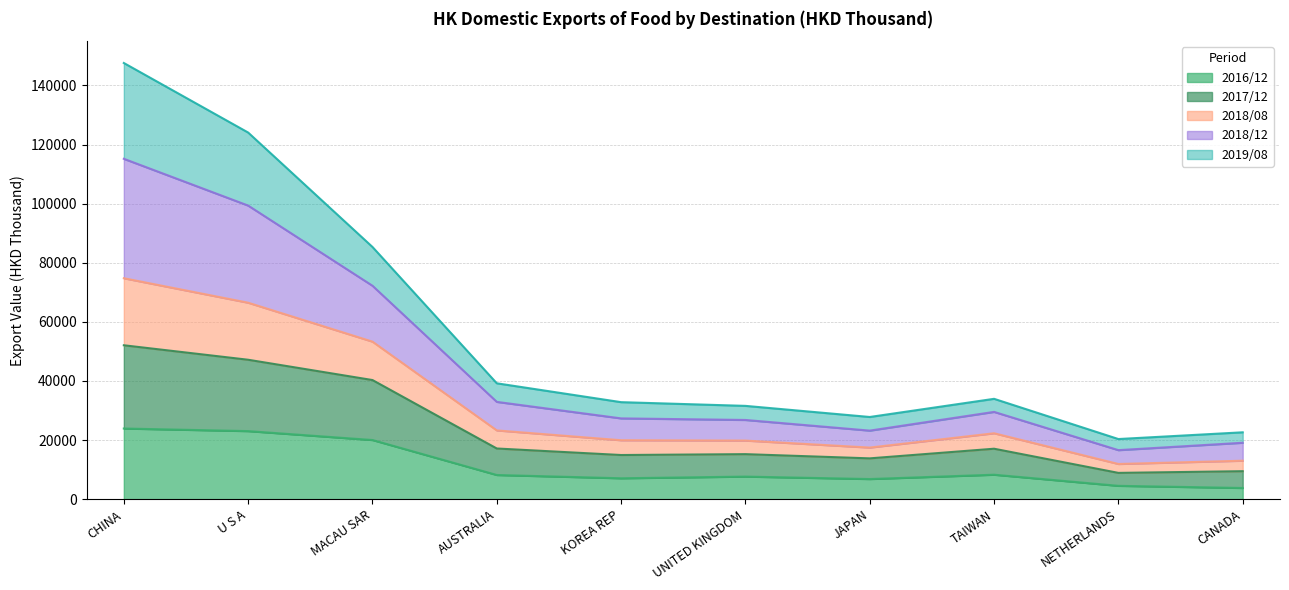

What is the sum of all 2016/12 values?

113323.6